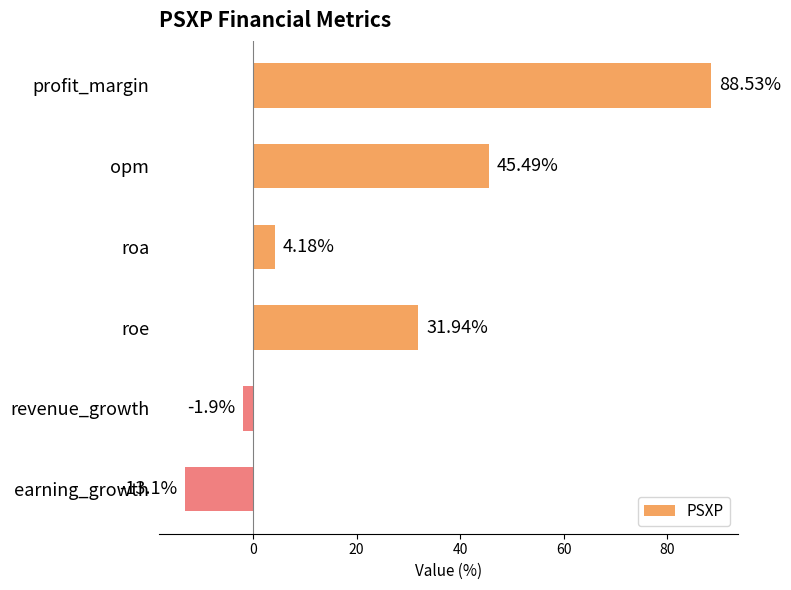

Which label corresponds to the smallest value in the chart?

earning_growth